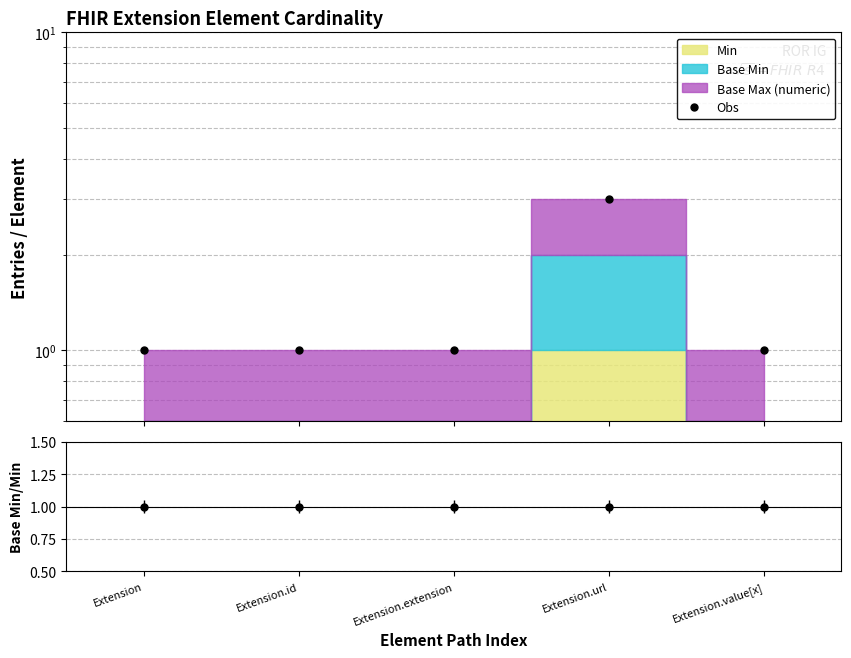

What is the smallest value displayed?

1